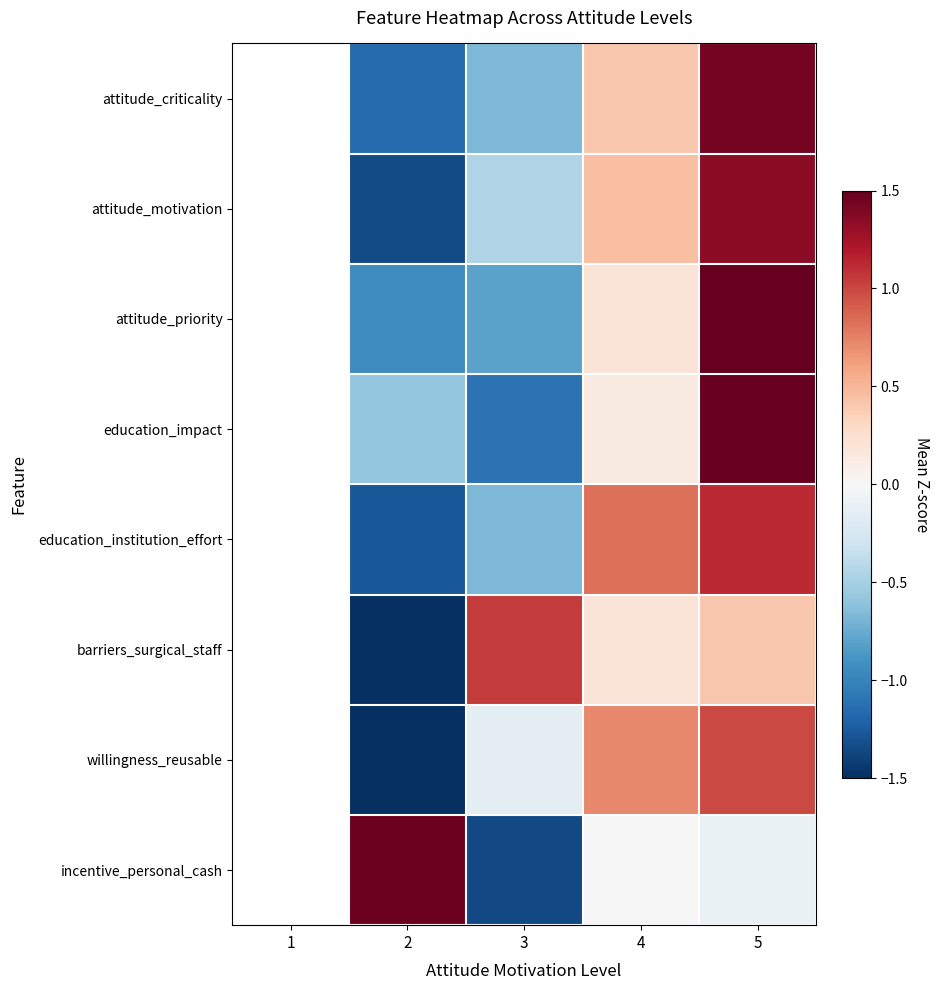

How many negative values does the education_institution_effort series have?

2